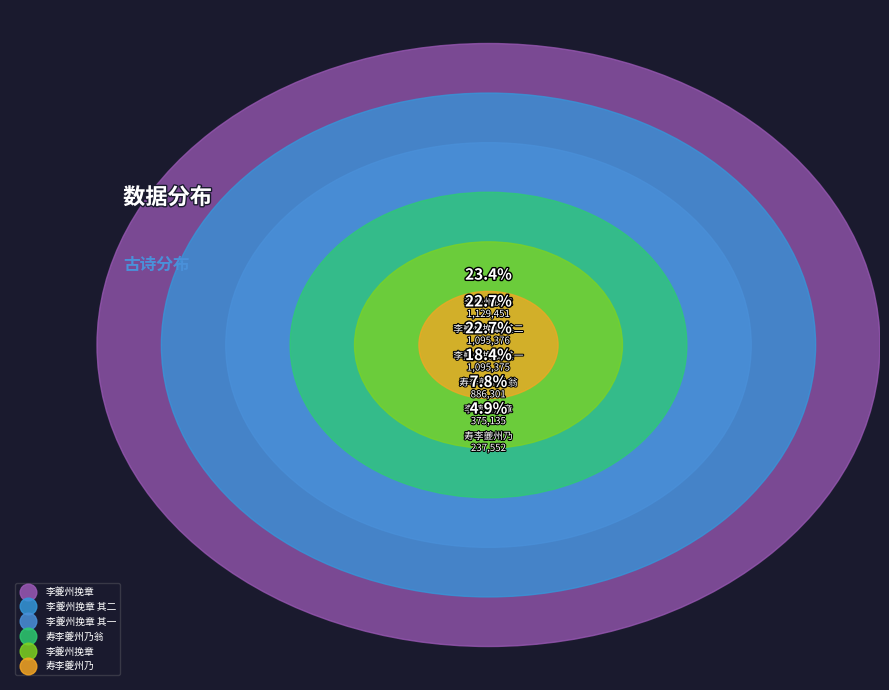

To the nearest percent, what portion does 寿李夔州乃 represent?

5%